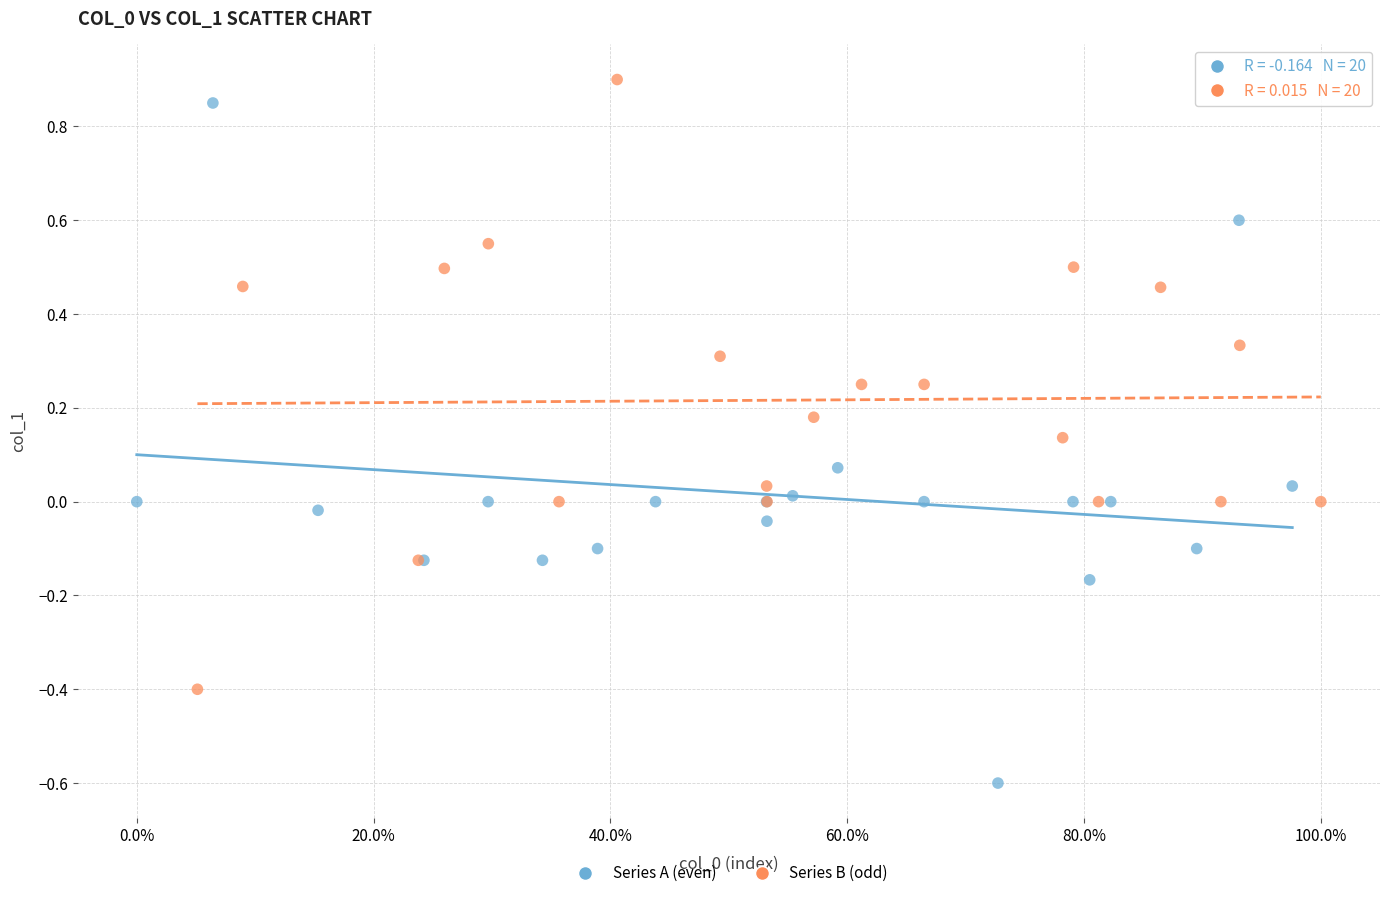

Which series has the widest spread of Y values?

Series A (even)